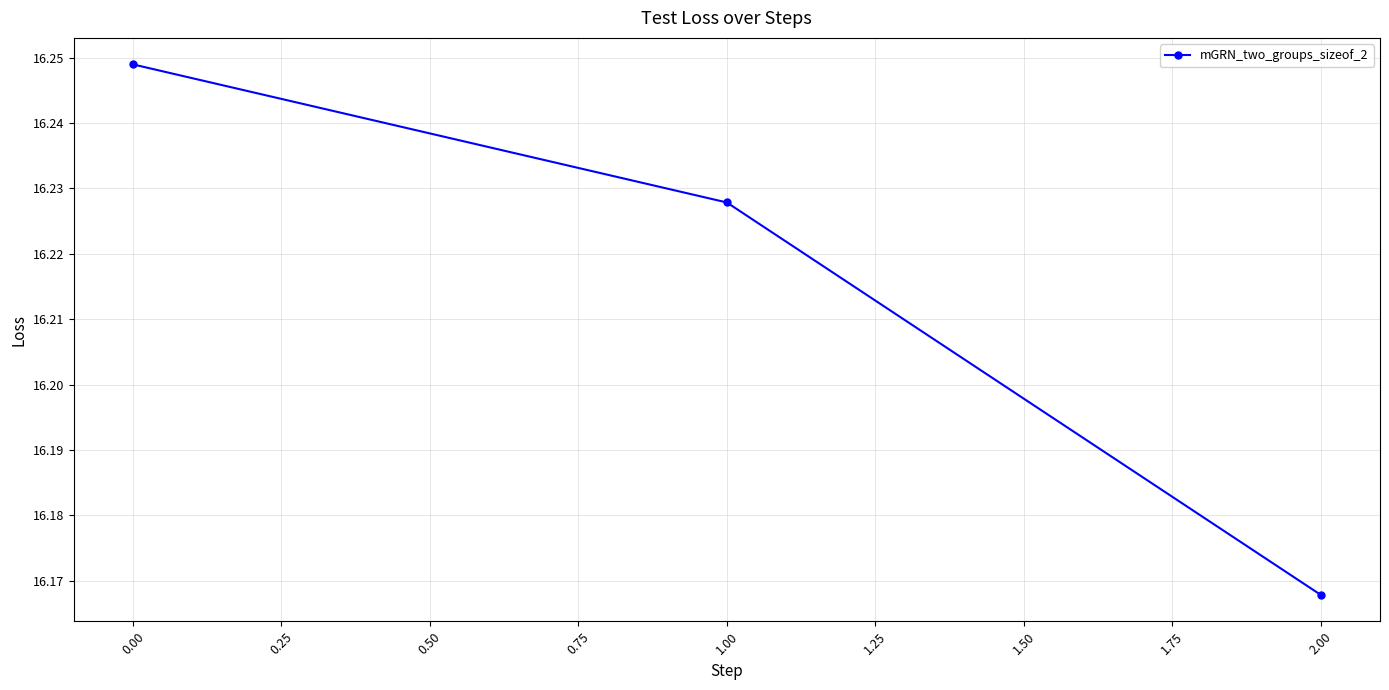

How many lines are shown in the chart?

1